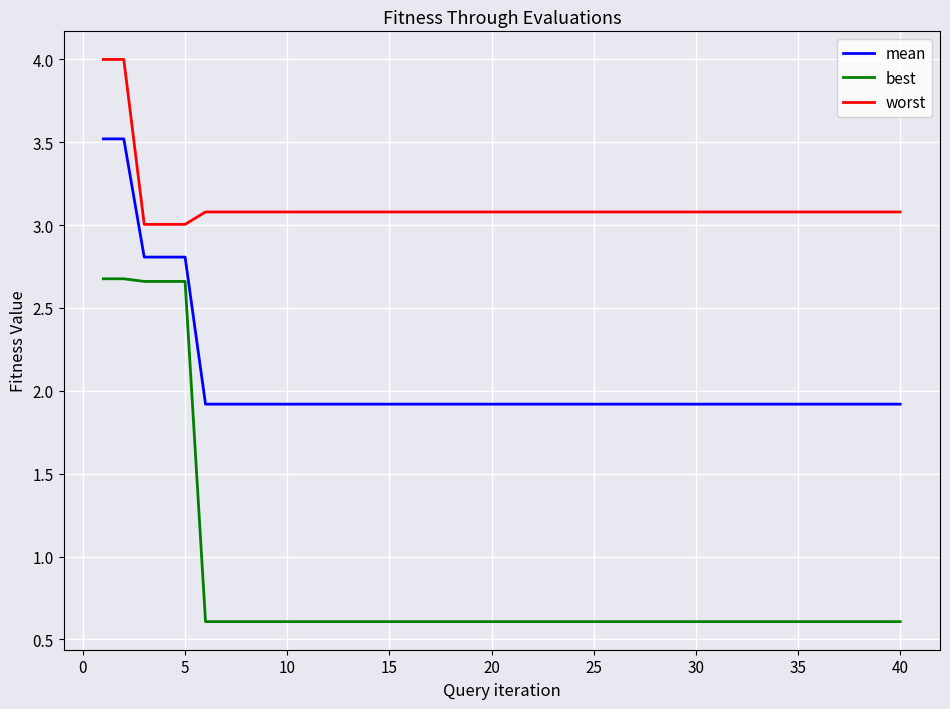

Which series has the largest total across all categories?

worst